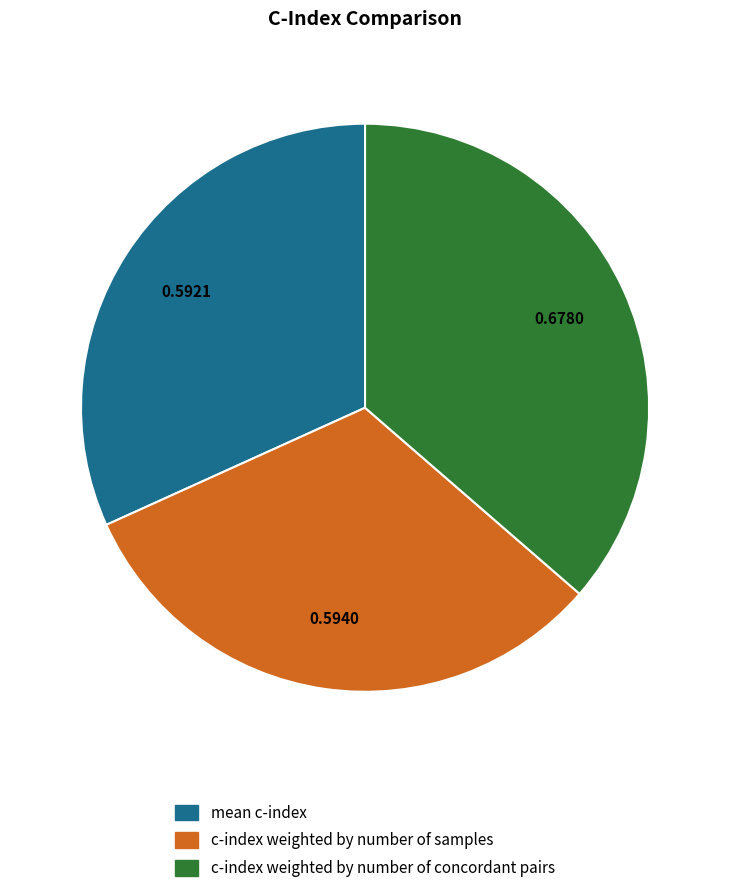

How many slices are in this pie chart?

3